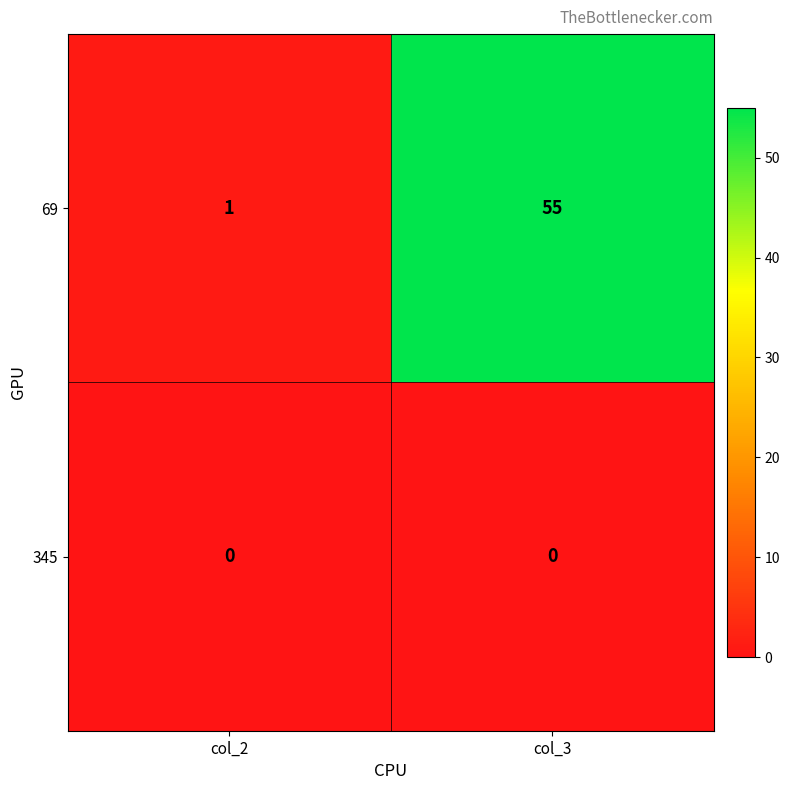

Reading right to left, list all the values displayed in this chart.

69: col_3=55	col_2=1
345: col_3=0	col_2=0